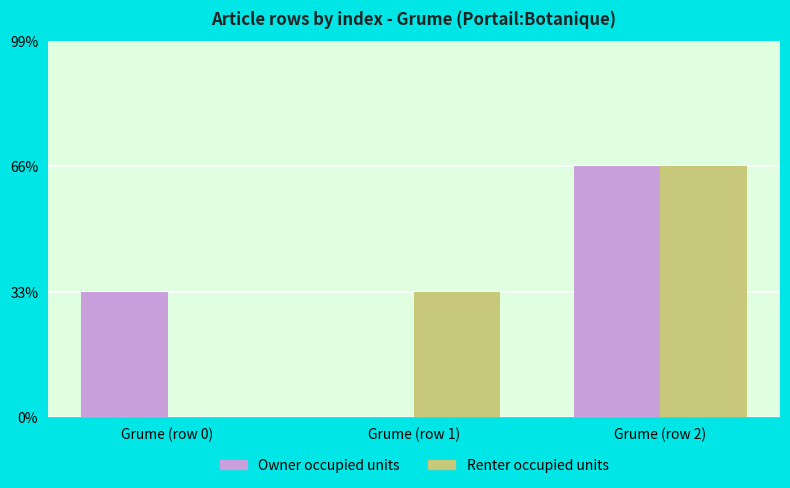

Between Grume (row 1) and Grume (row 2), which series saw the biggest shift?

Owner occupied units